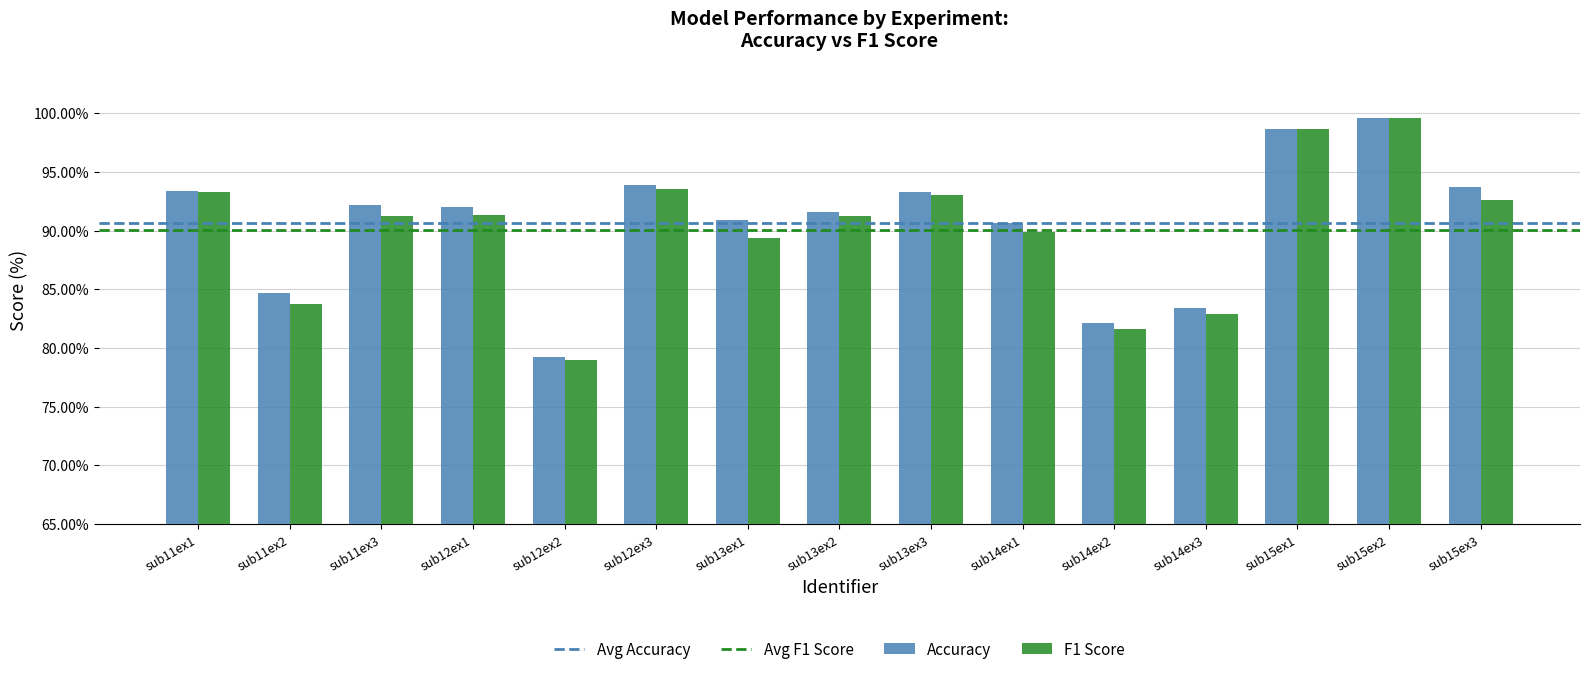

What is the sum of the Accuracy values at sub13ex3 and sub11ex2?

178.0